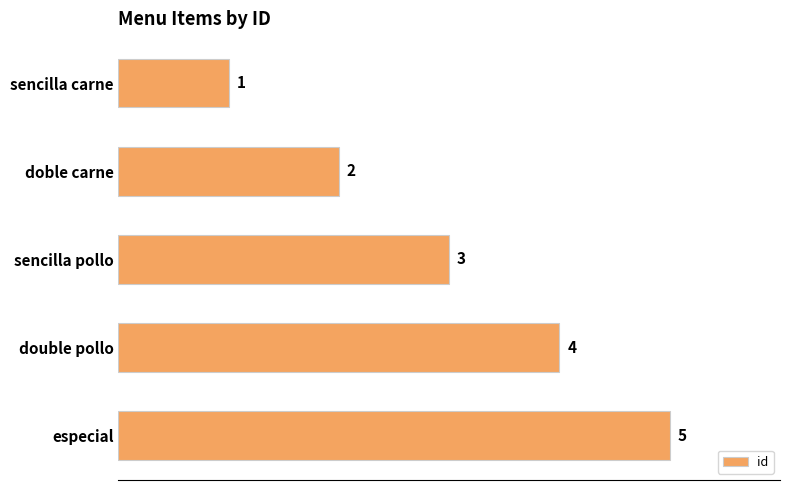

What is the difference between the maximum and minimum values?

4